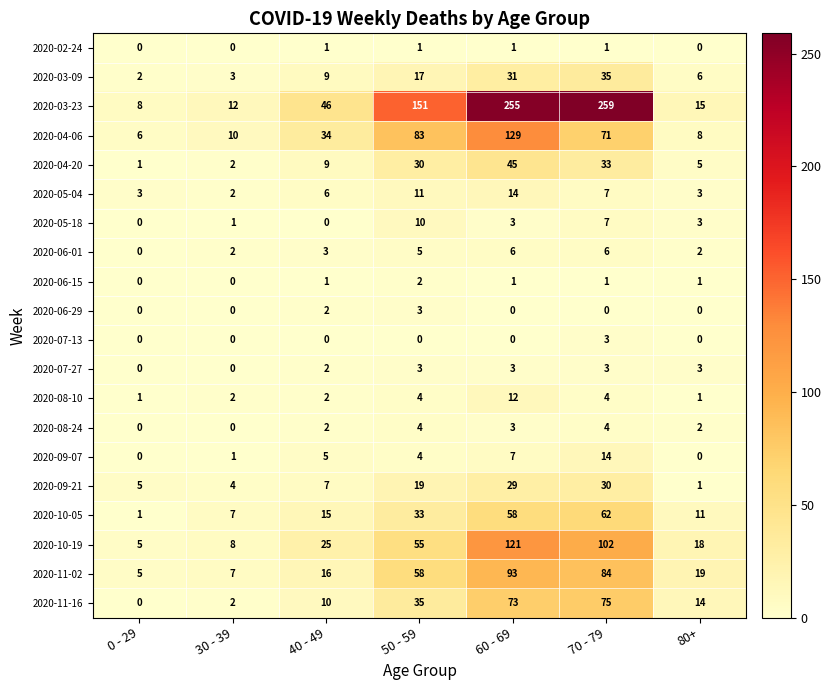

What is the difference between the highest and lowest values at 50 - 59?

151